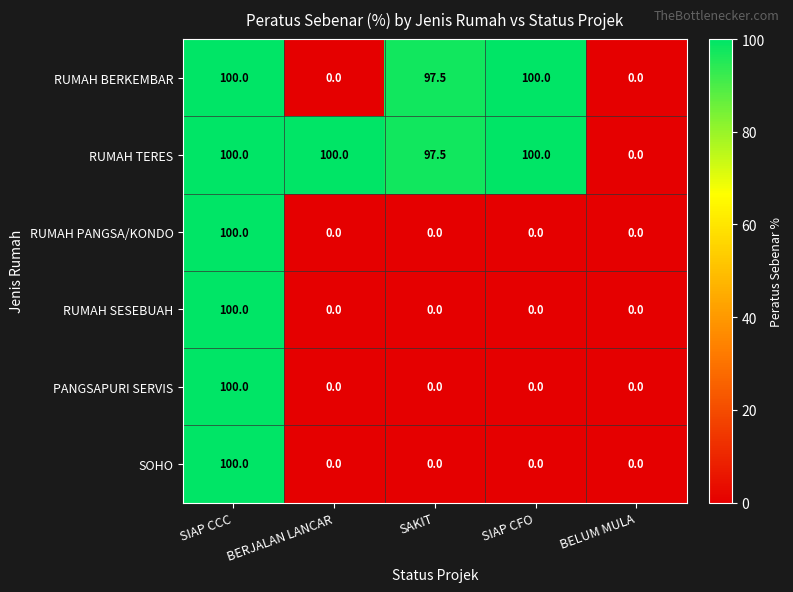

At how many categories does at least one series exceed 50?

4